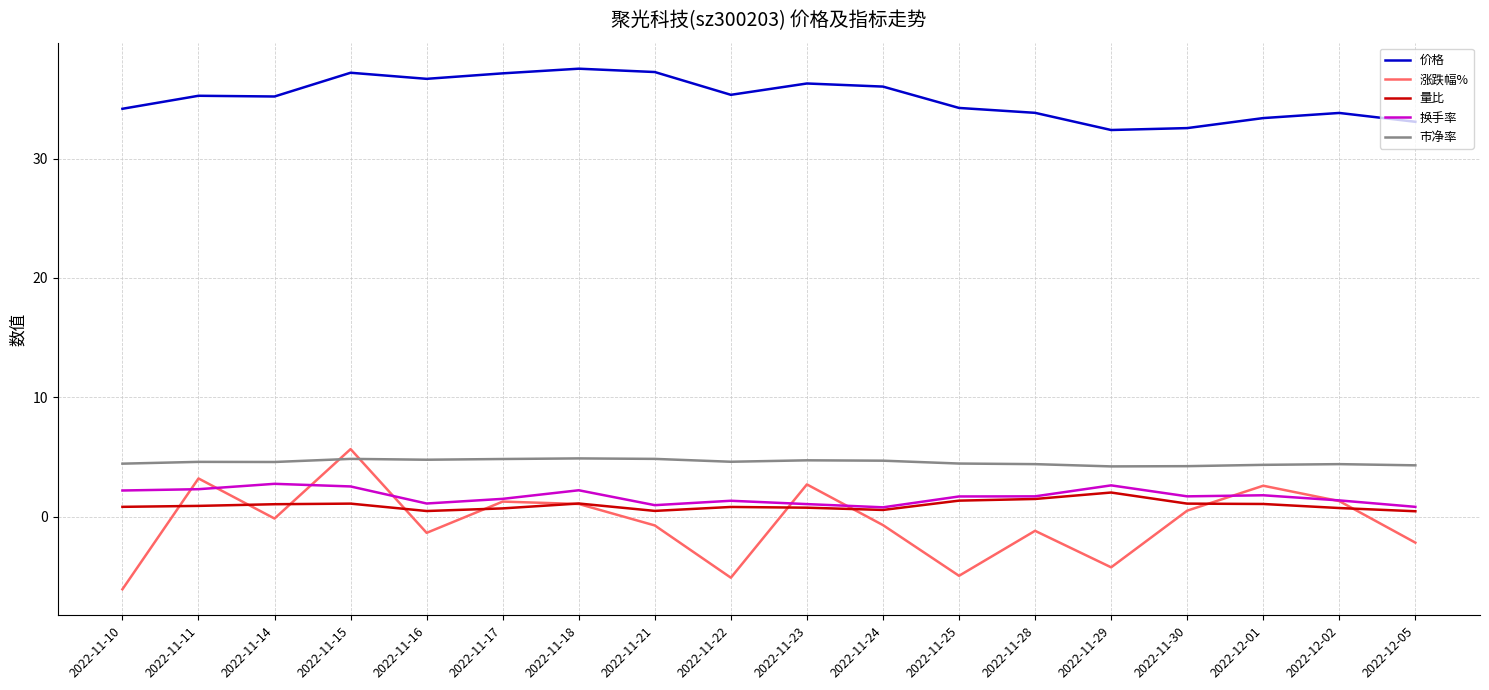

In 市净率, how many points are higher than both neighbors (excluding endpoints)?

5